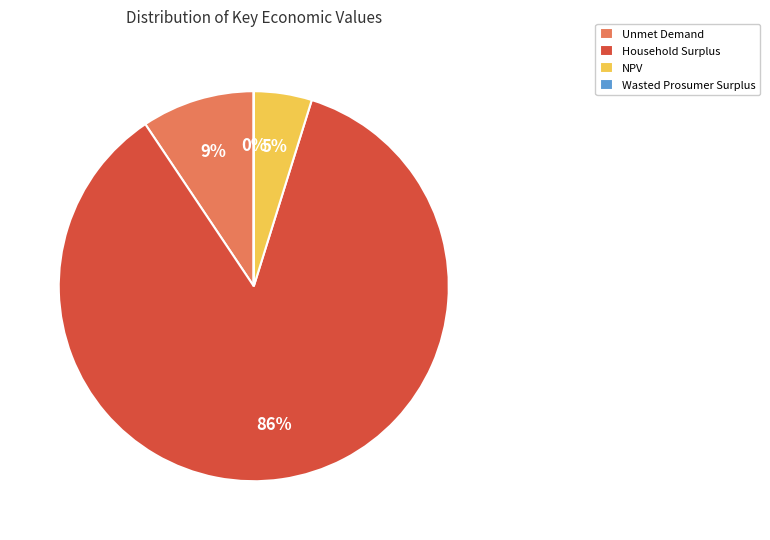

To the nearest percent, what is the difference between the largest and smallest slice percentages?

86%